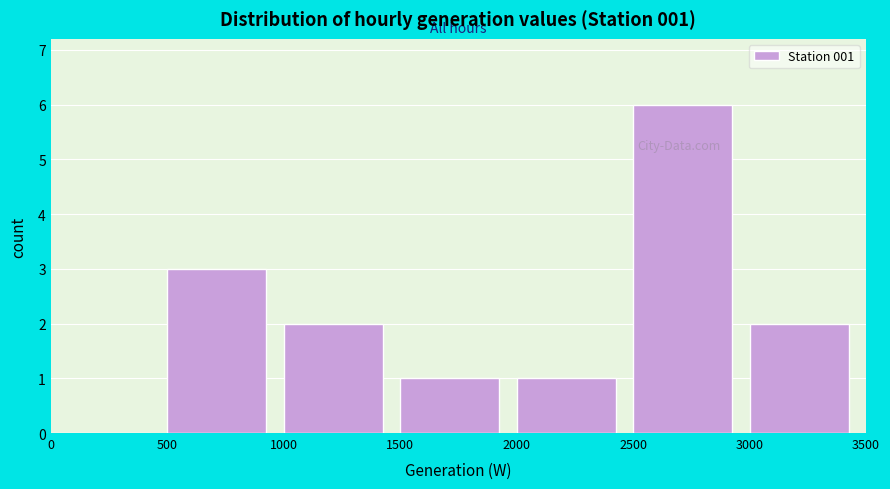

Over which range of the x-axis is the bar tallest?

2500 to 3000